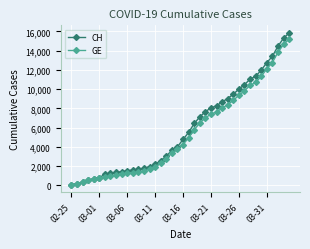

What is the highest value of the GE series?

15208